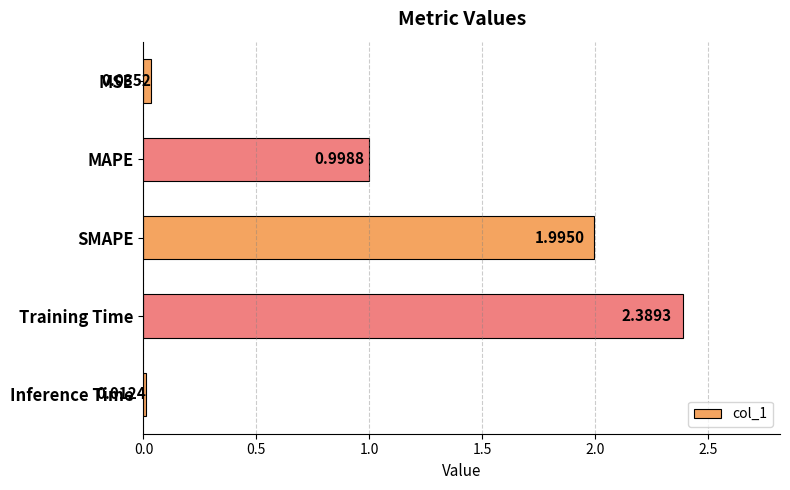

Rank the categories by value from highest to lowest.

Training Time, SMAPE, MAPE, MSE, Inference Time